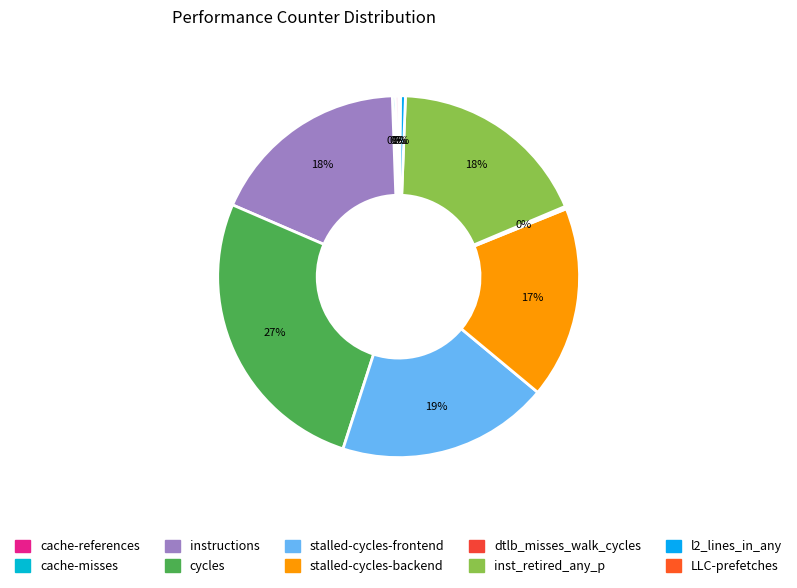

The inst_retired_any_p slice represents 18% of the pie. True or false?

True